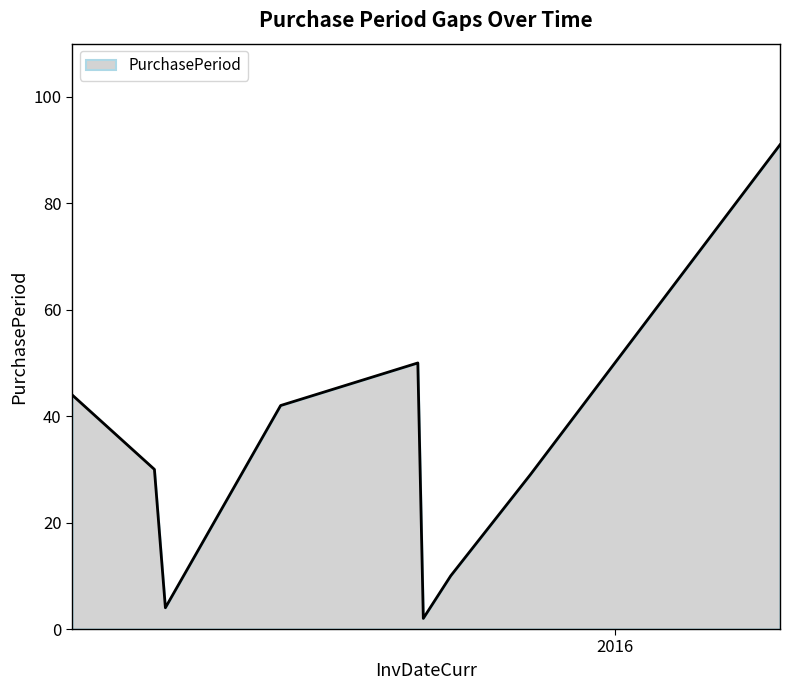

What is the difference between the maximum and minimum values?

89